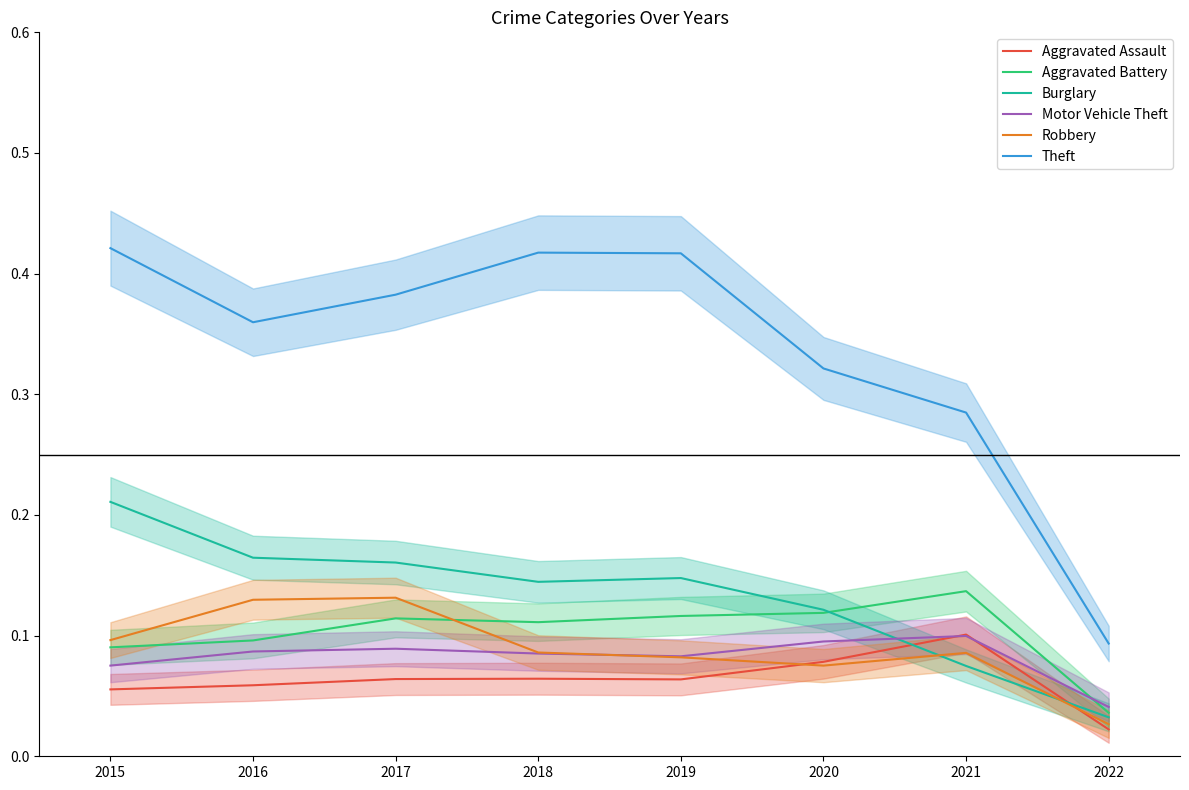

True or false: Theft has more than 1 points higher than both neighbors.

False